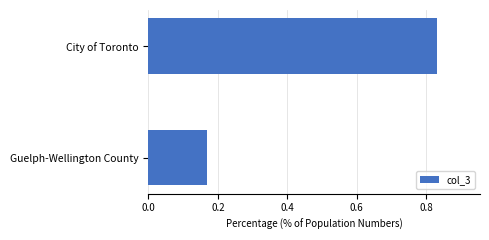

List the labels in order of value, largest first.

City of Toronto, Guelph-Wellington County